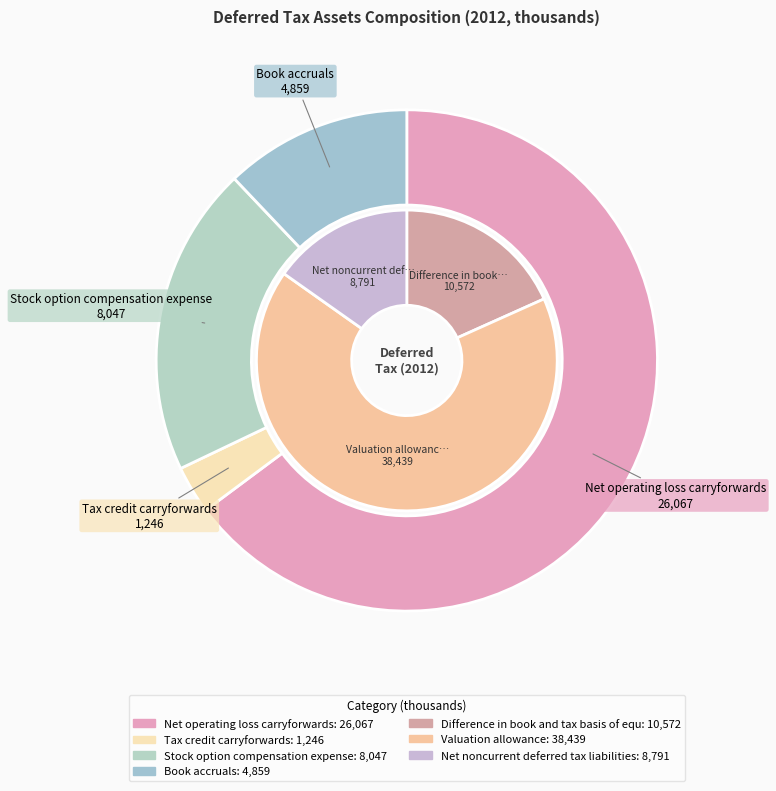

To the nearest percent, what portion does Net operating loss carryforwards represent?

65%